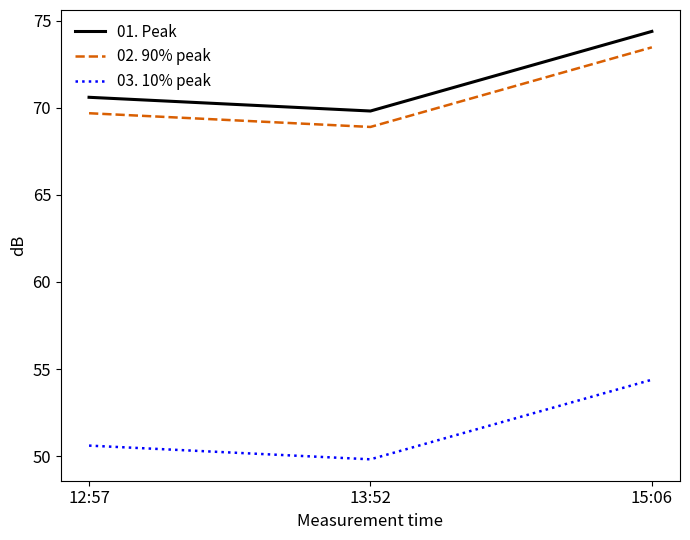

Which series has the largest total across all categories?

01. Peak